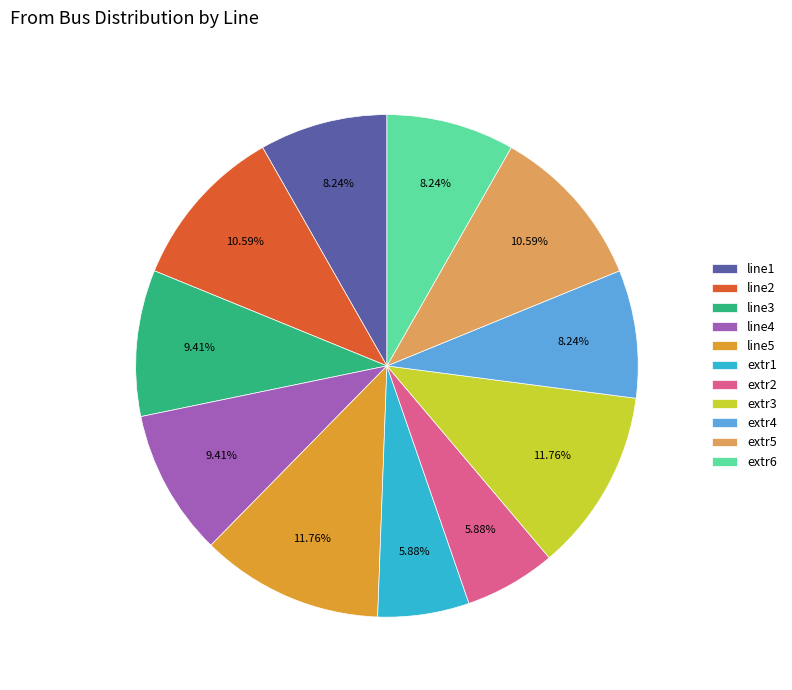

True or false: line3 accounts for 9% of the total.

True